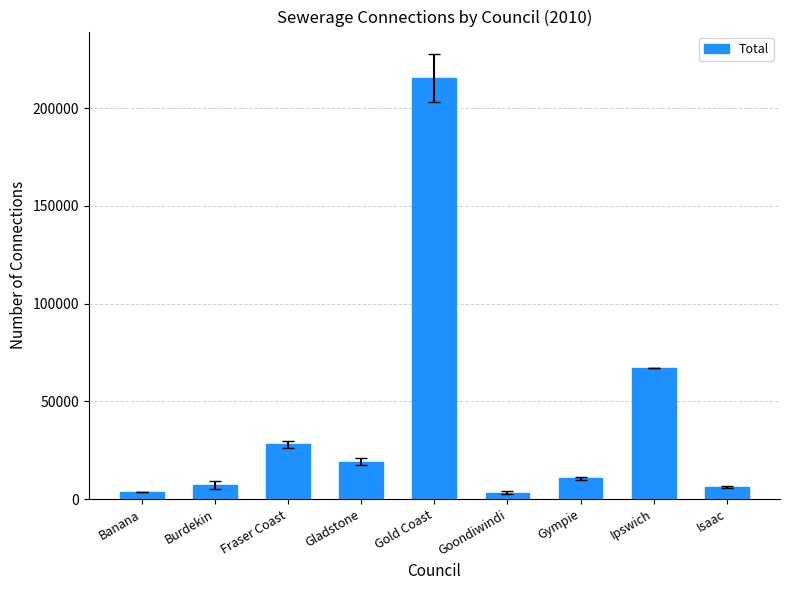

What is the sum of all values?

360211